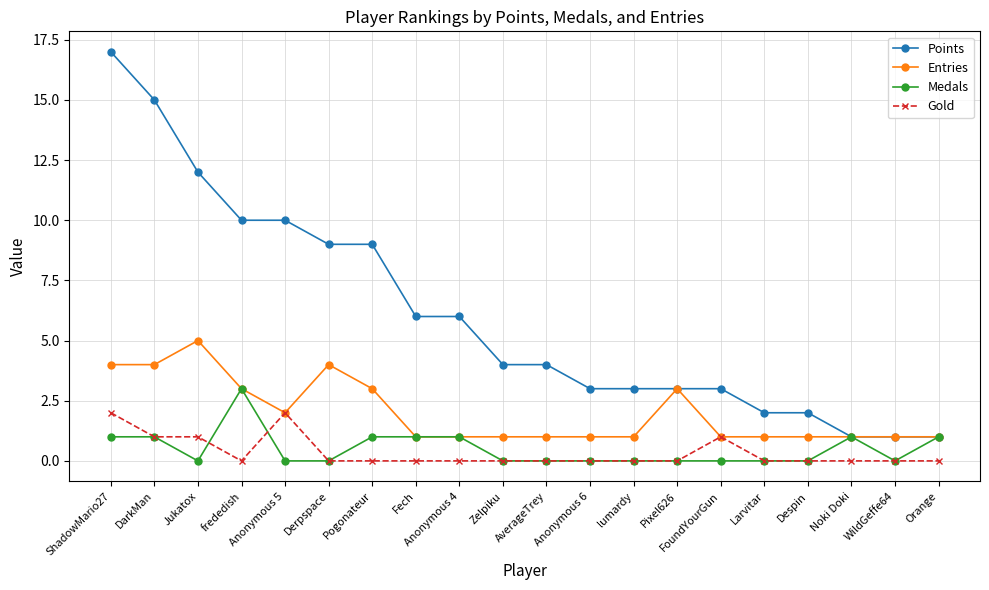

What is the highest value of the Entries series?

5